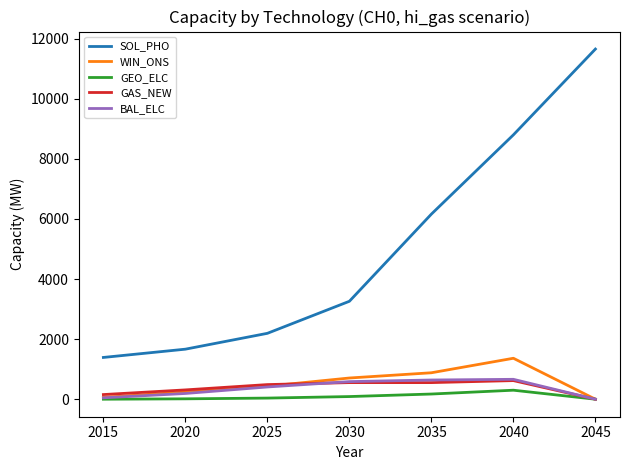

What is the spread (max minus min) of values at 2035?

5987.5